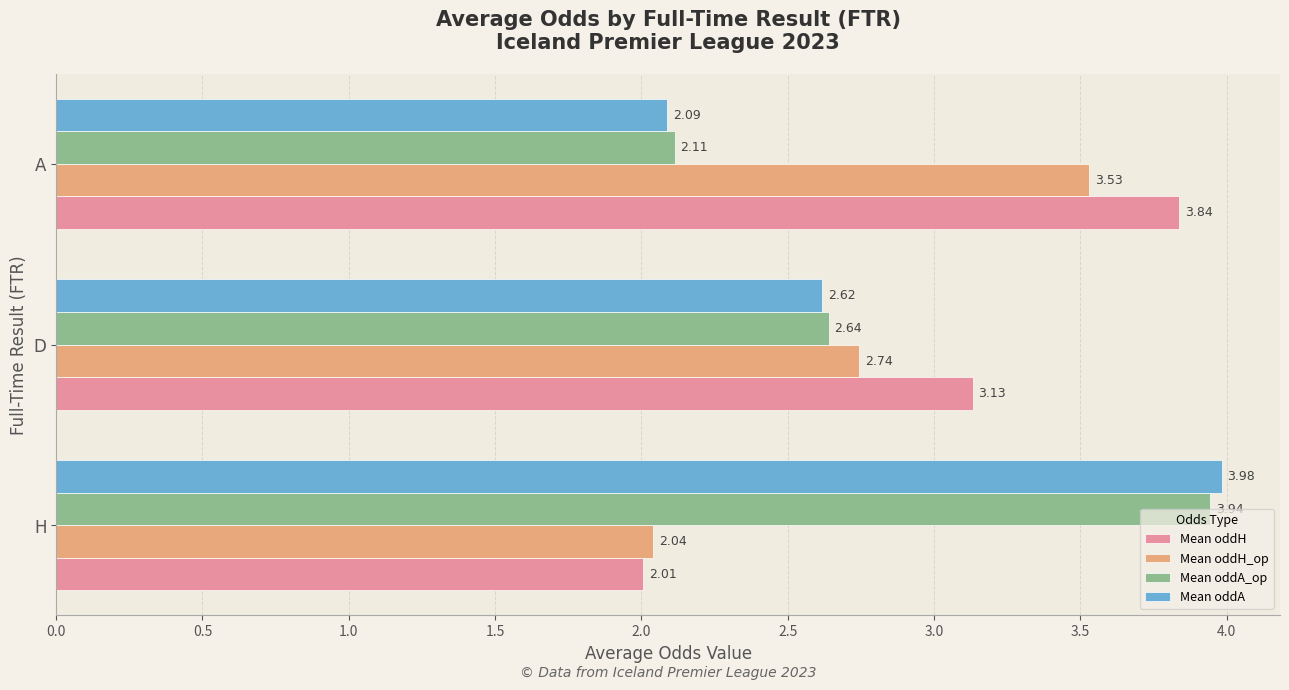

Which category has the highest value in the Mean oddH series?

A